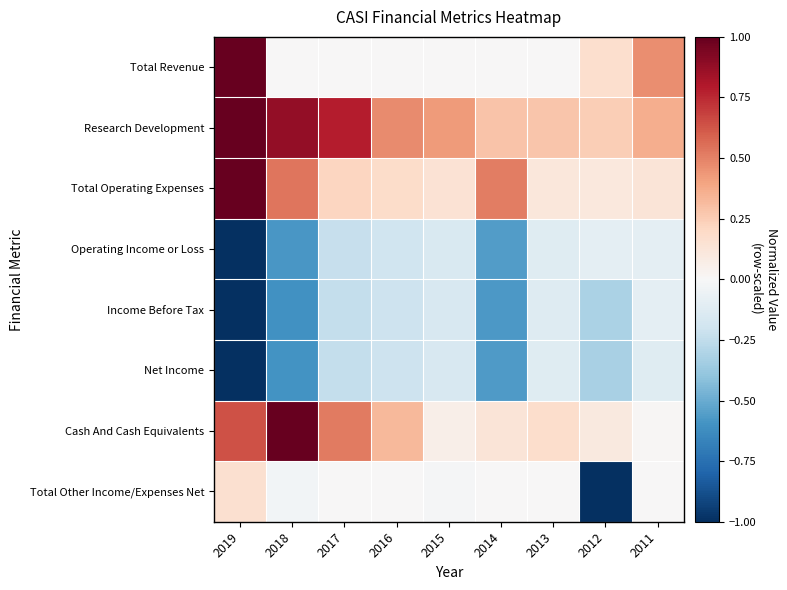

What is the difference between the highest and lowest values at 2017?

1.0